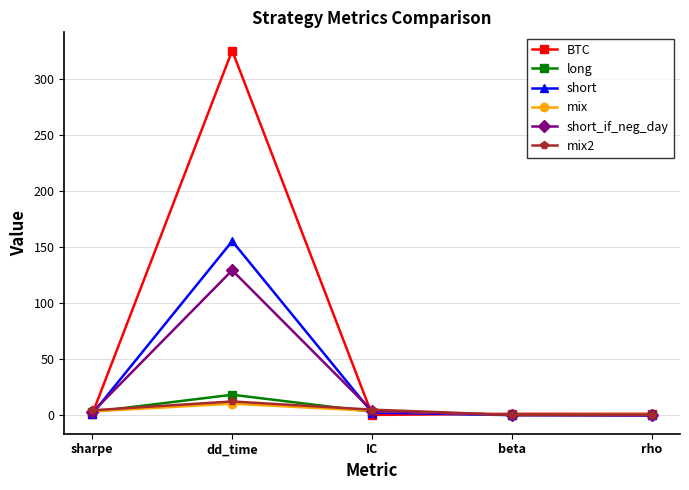

The value of short at dd_time is 155.0. True or false?

True